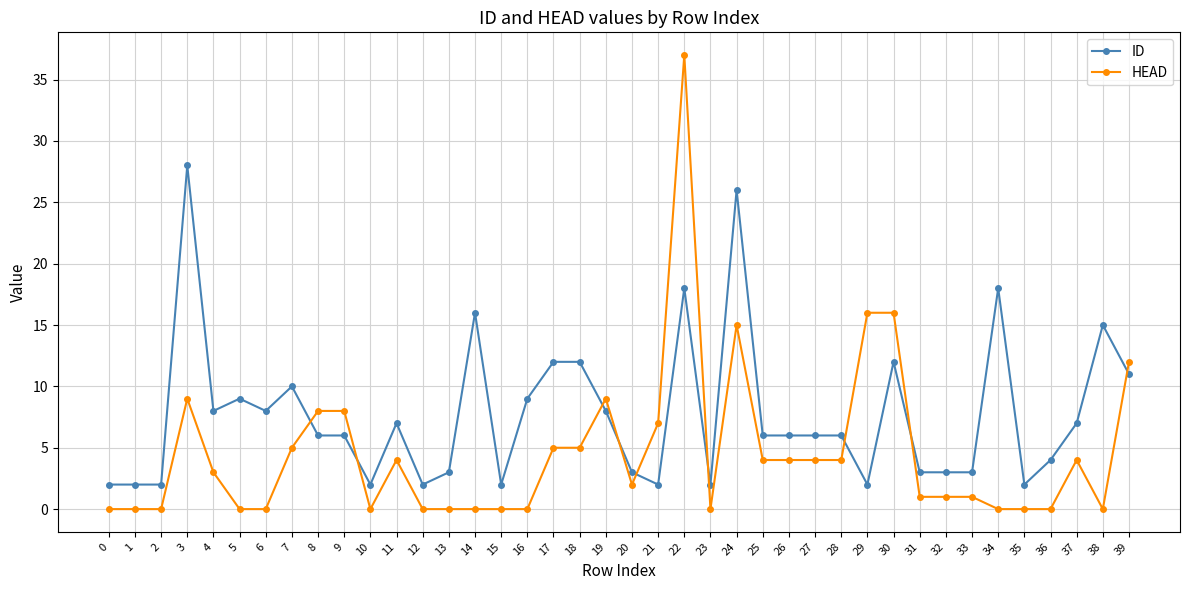

The HEAD series shows 5 at 18. True or false?

True